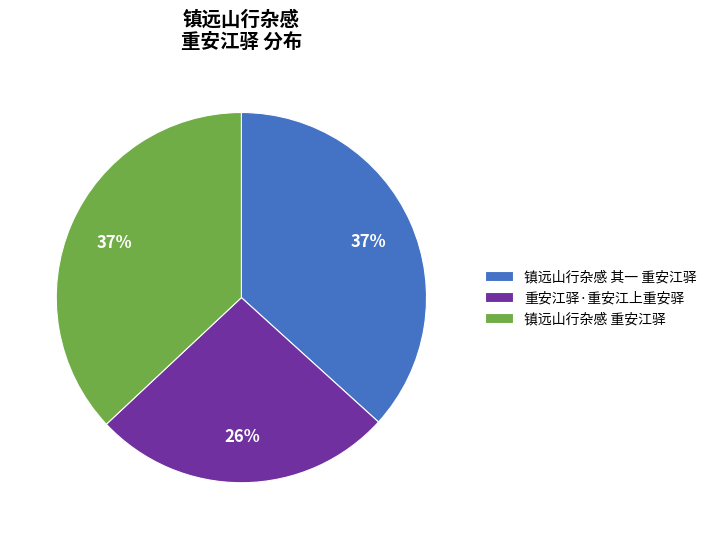

Is 镇远山行杂感 重安江驿 the majority of the pie?

No